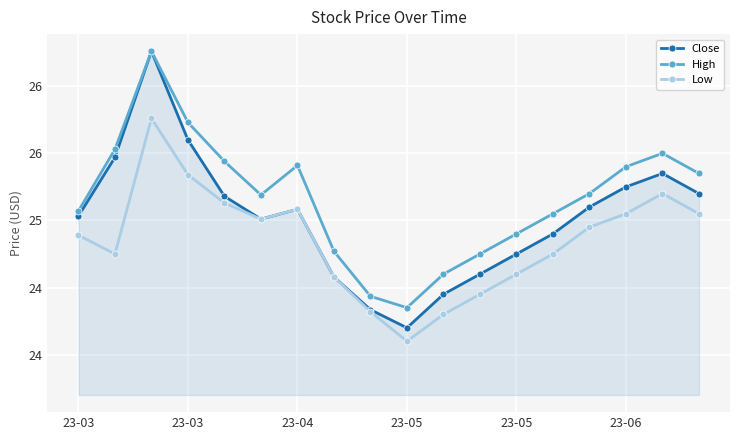

What is the lowest value of the Close series?

24.2